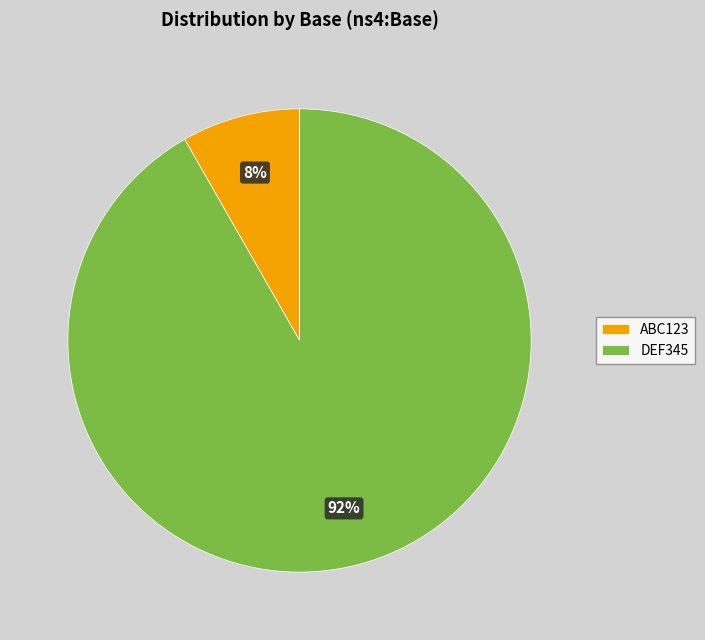

The ABC123 slice represents 16% of the pie. True or false?

False